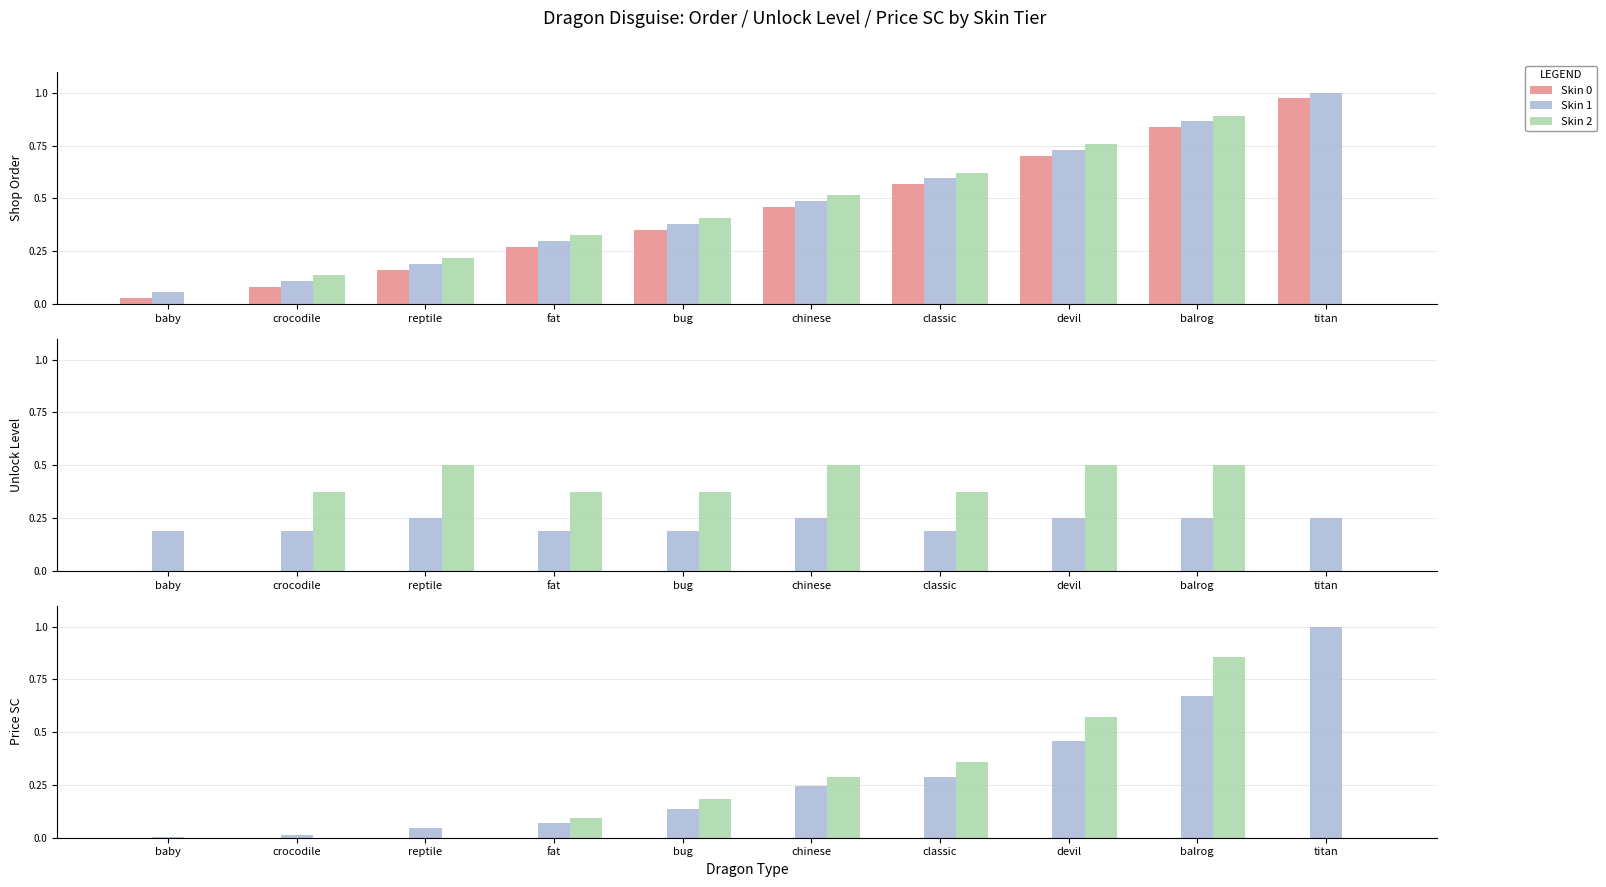

What are all the series names shown in the legend?

Skin 0, Skin 1, Skin 2